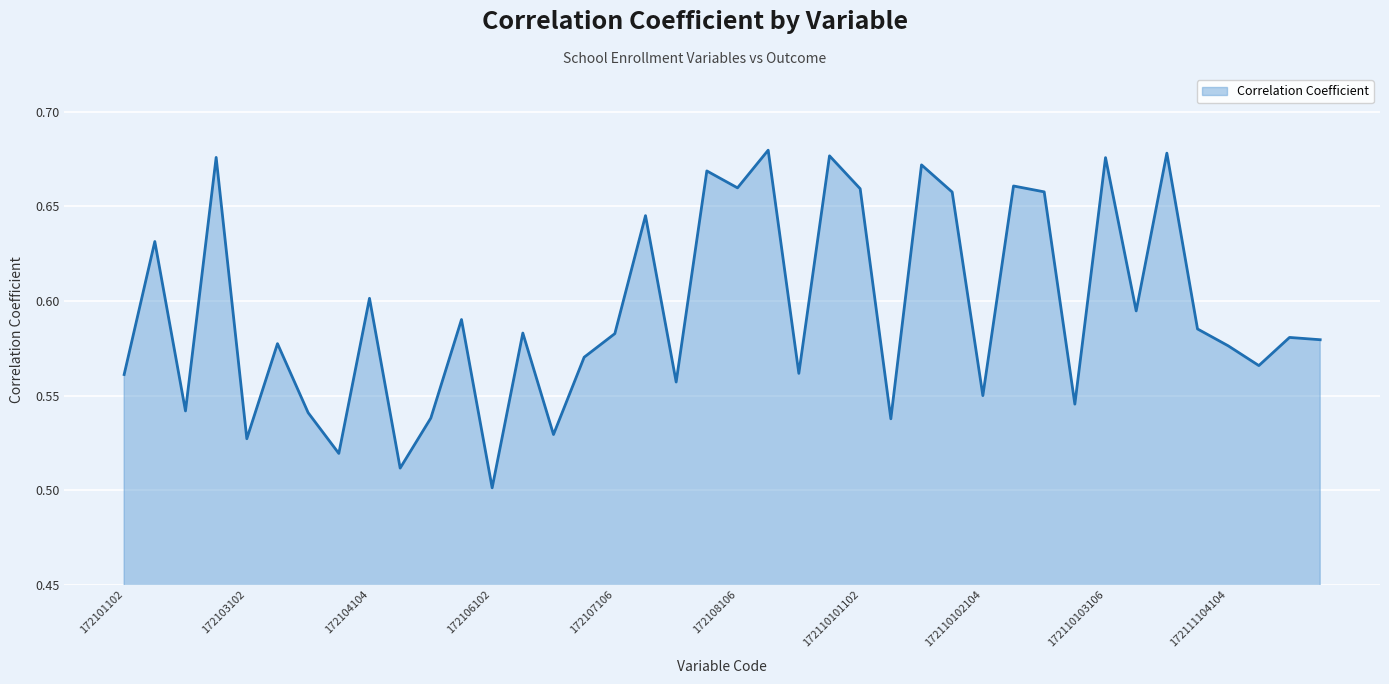

What is the maximum value shown in the chart?

0.7